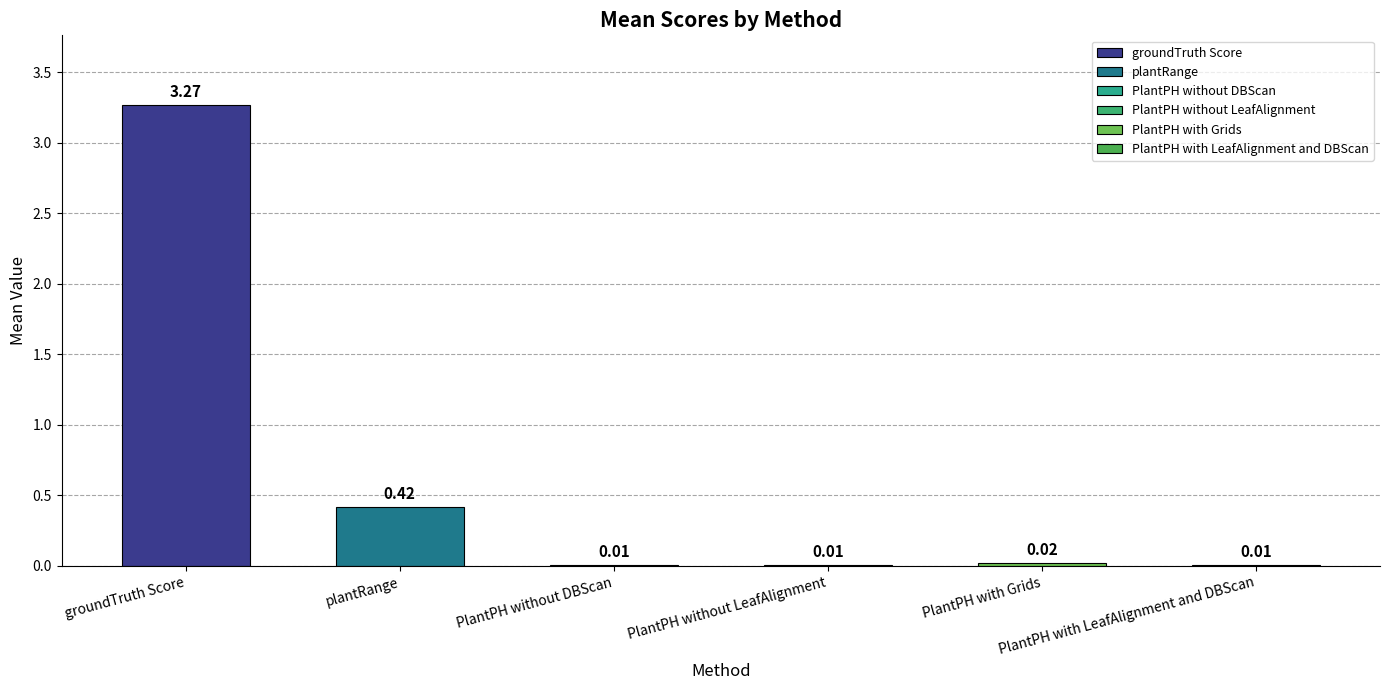

What is the sum of all values?

3.7